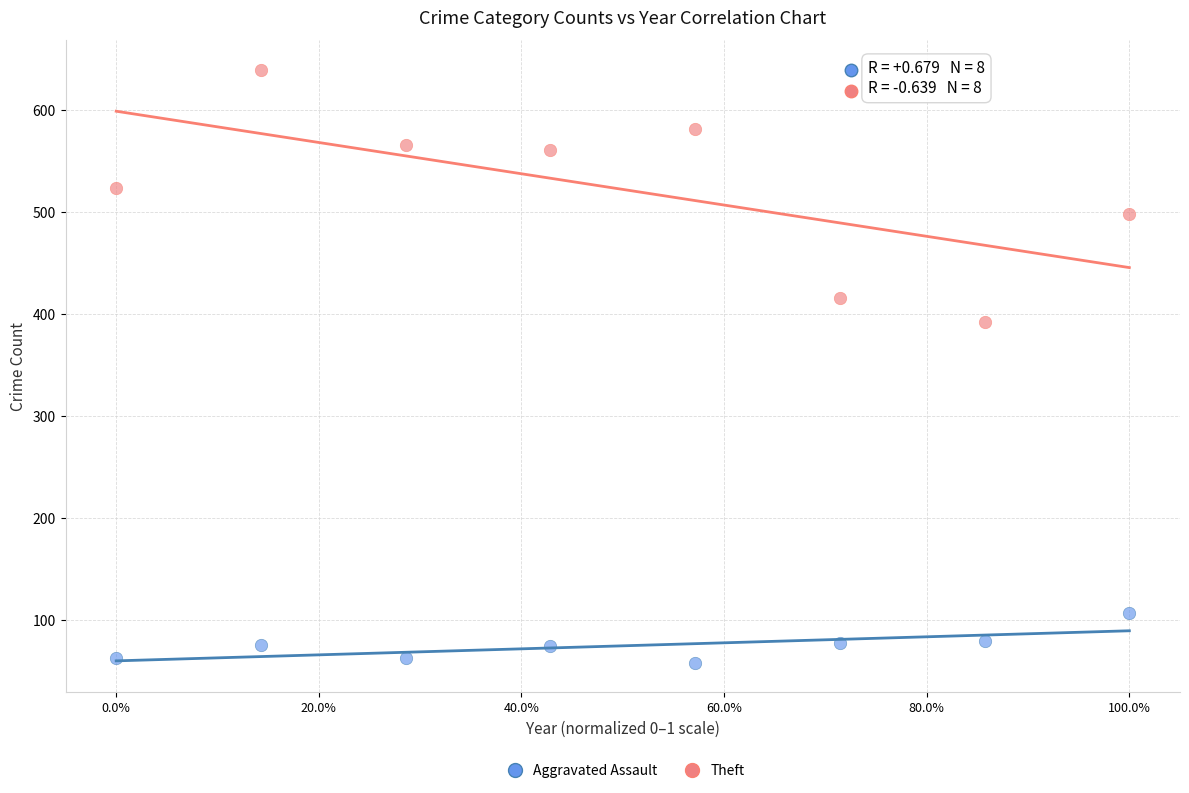

Which series has the widest spread of Y values?

Theft